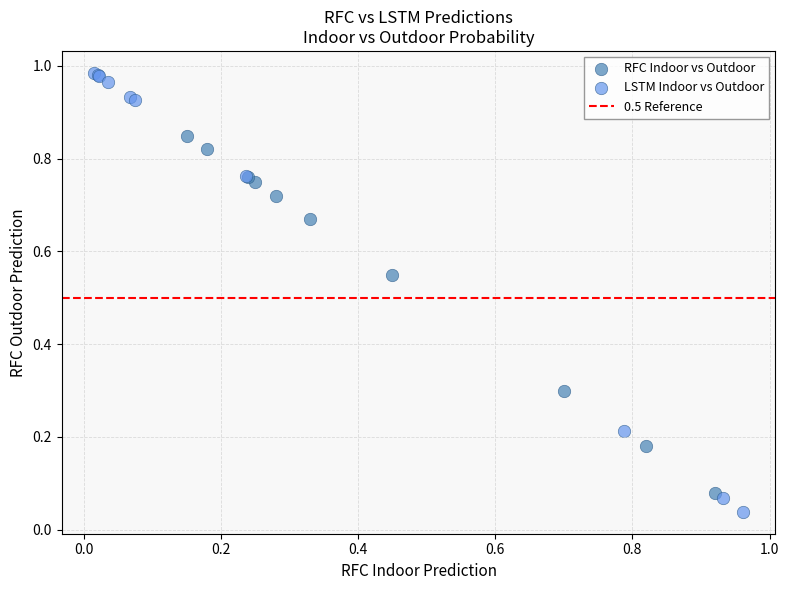

Which series reaches the minimum Y coordinate?

LSTM Indoor vs Outdoor